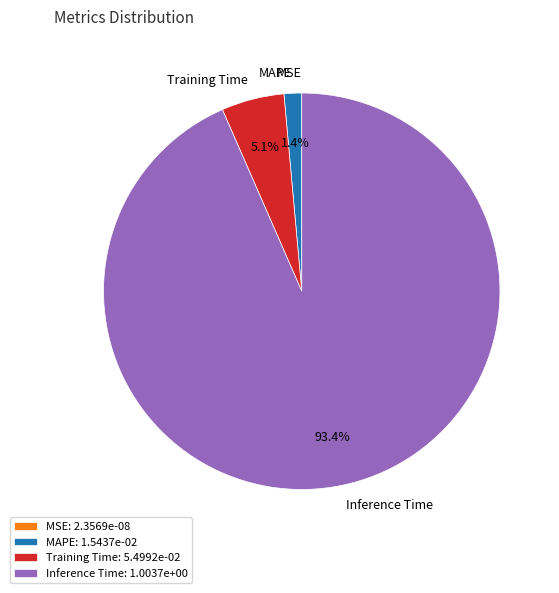

How much of the chart is everything except Training Time?

94.9%